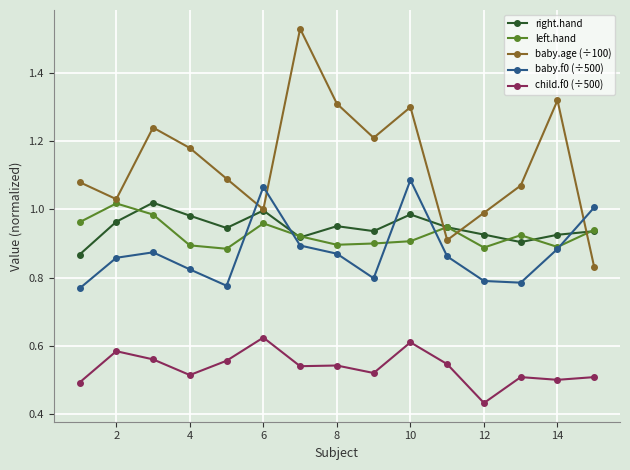

How many times do right.hand and baby.f0 (÷500) cross each other?

5